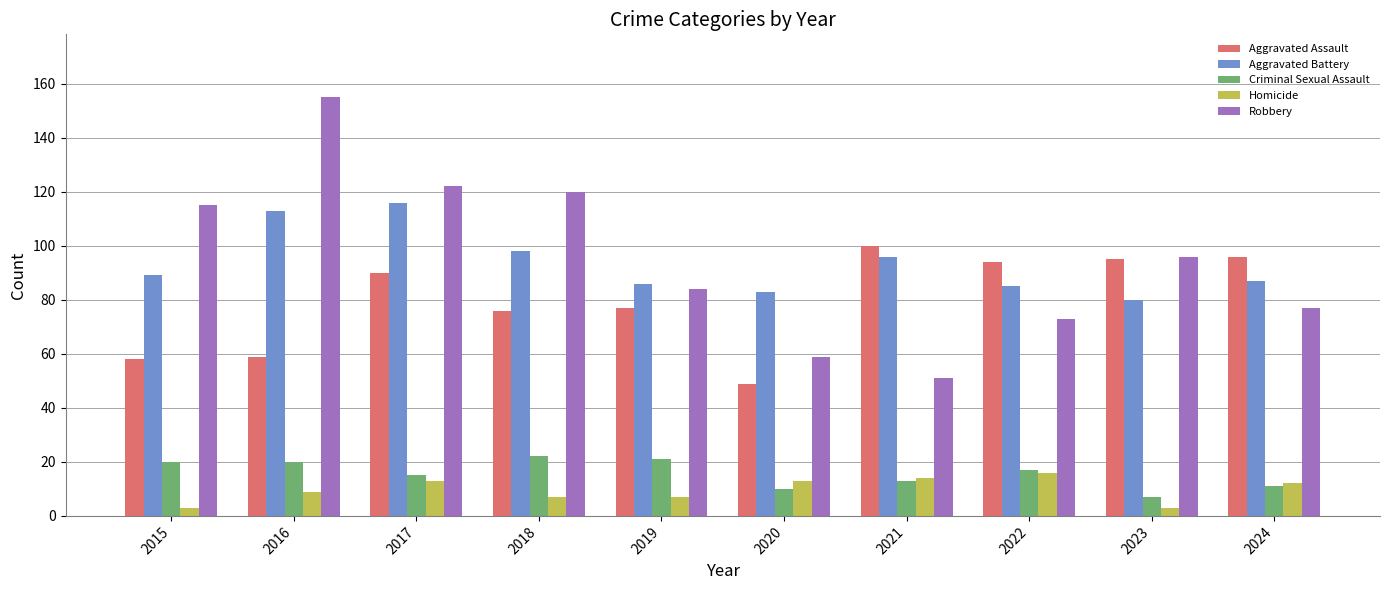

How many categories are shown in the chart?

10